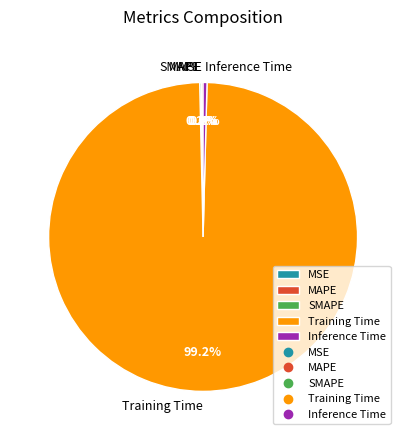

Does any single category account for the majority?

Yes